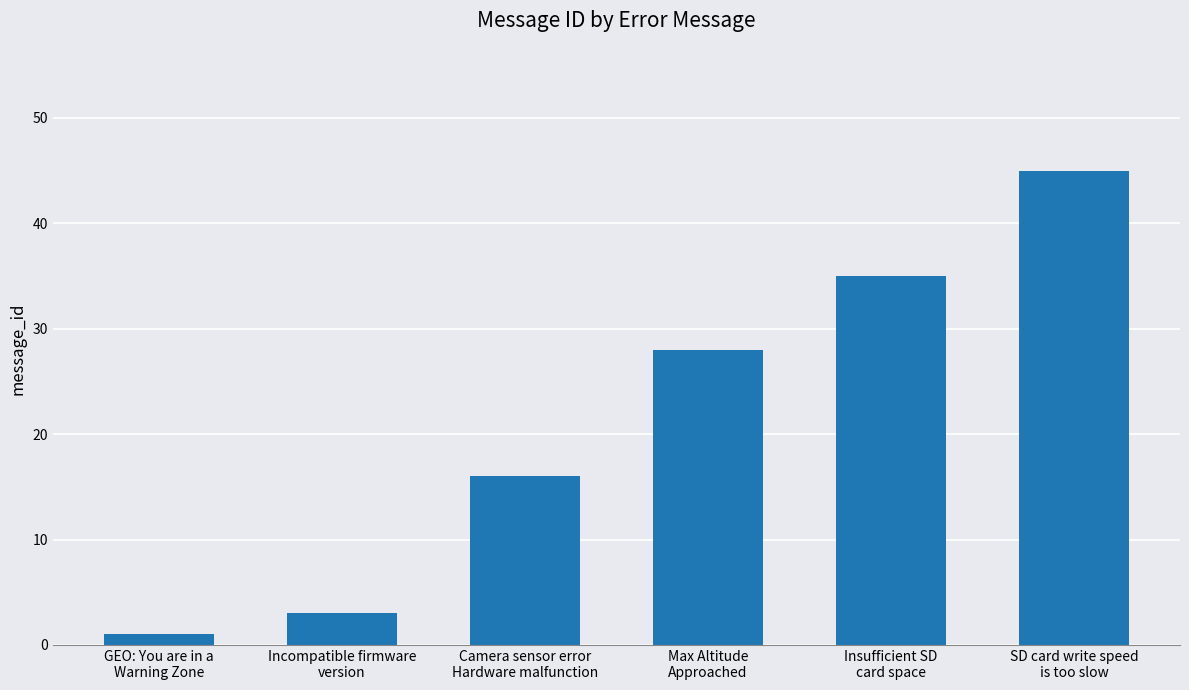

What is the approximate value at Max Altitude
Approached, to the nearest 5?

30